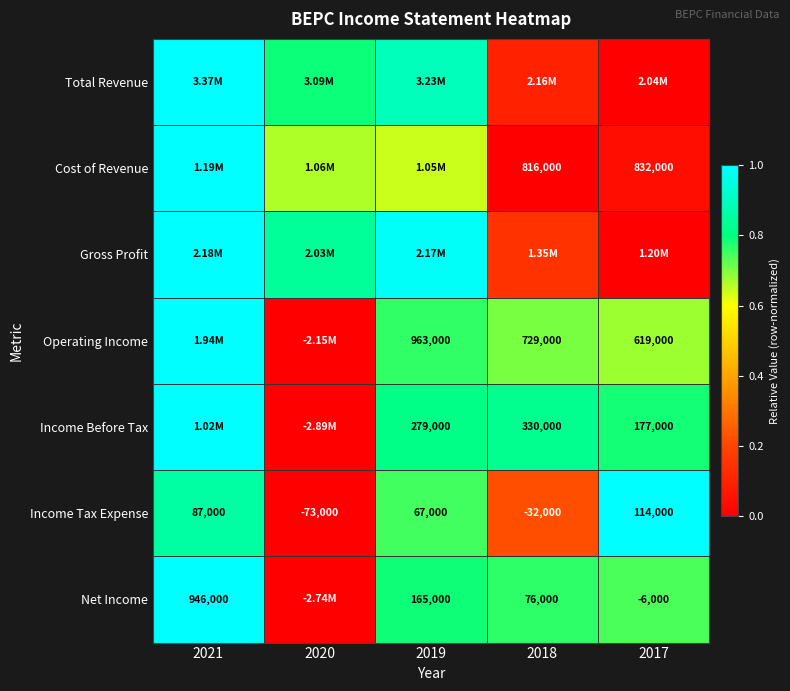

At how many categories does at least one series exceed 0?

5